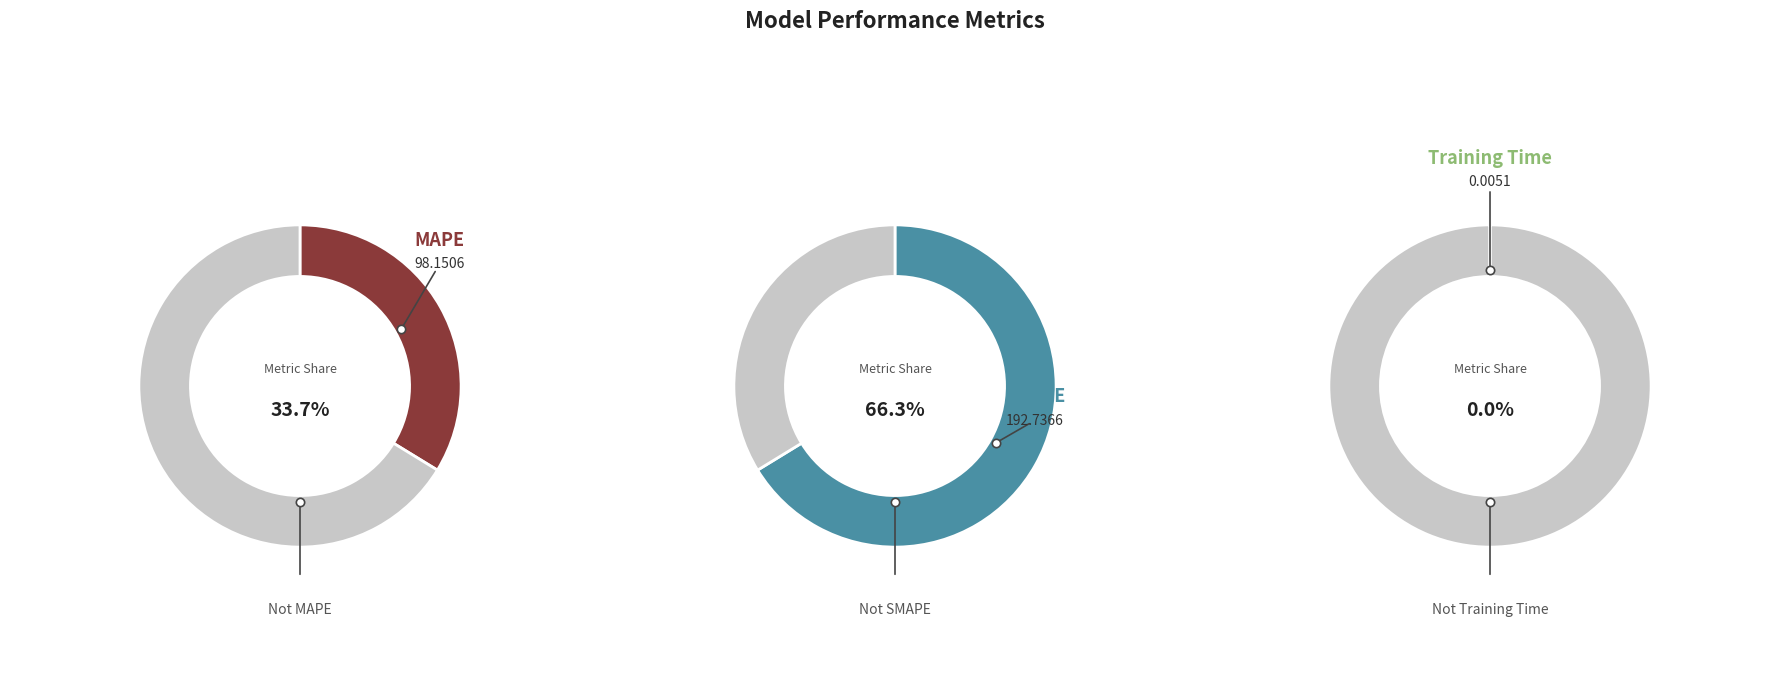

To the nearest percent, what is the difference between the largest and smallest slice percentages?

66%